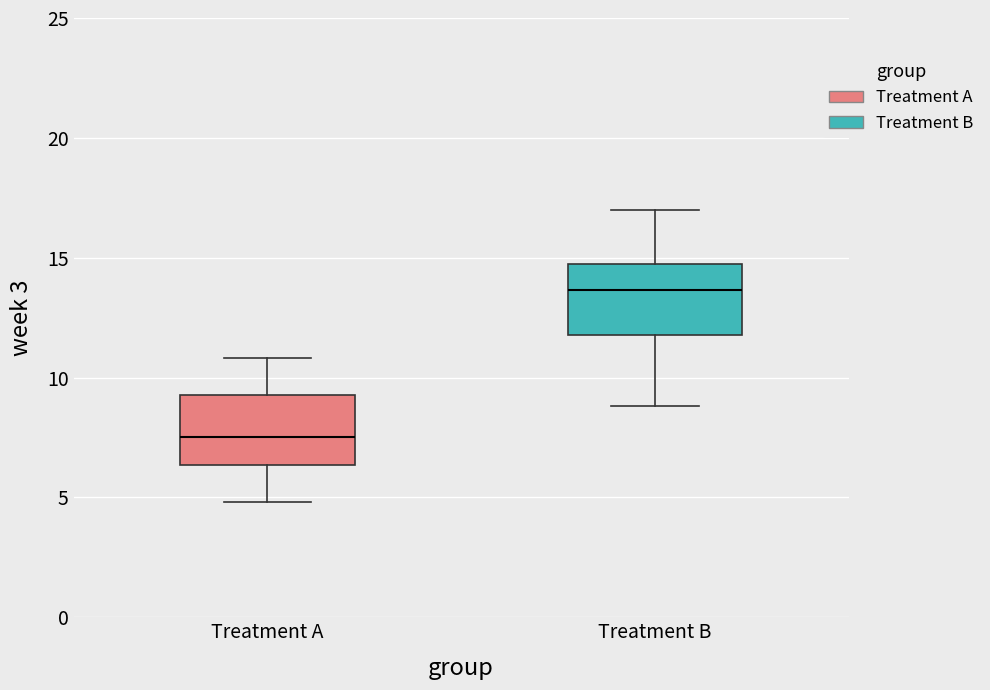

Which box has the lowest median line?

Treatment A